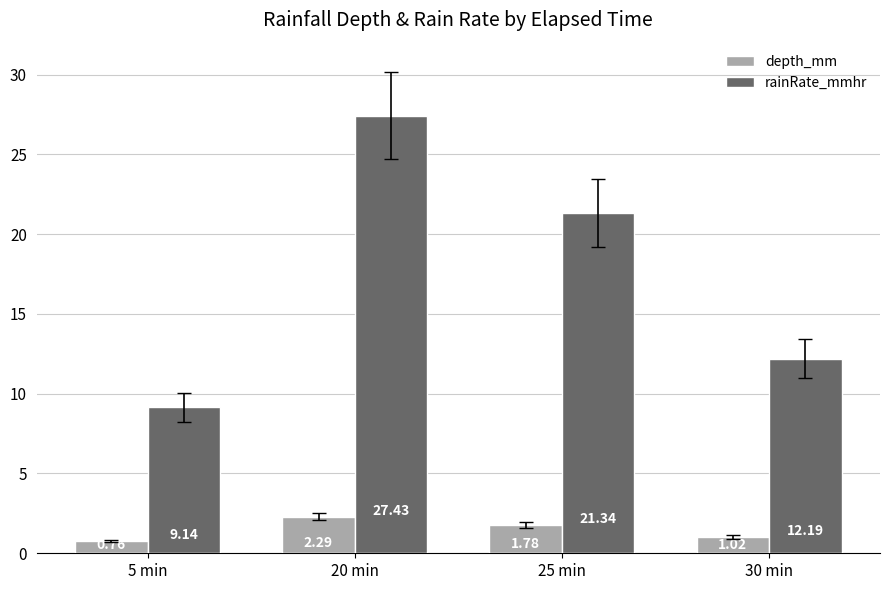

What is the lowest value of the rainRate_mmhr series?

9.1